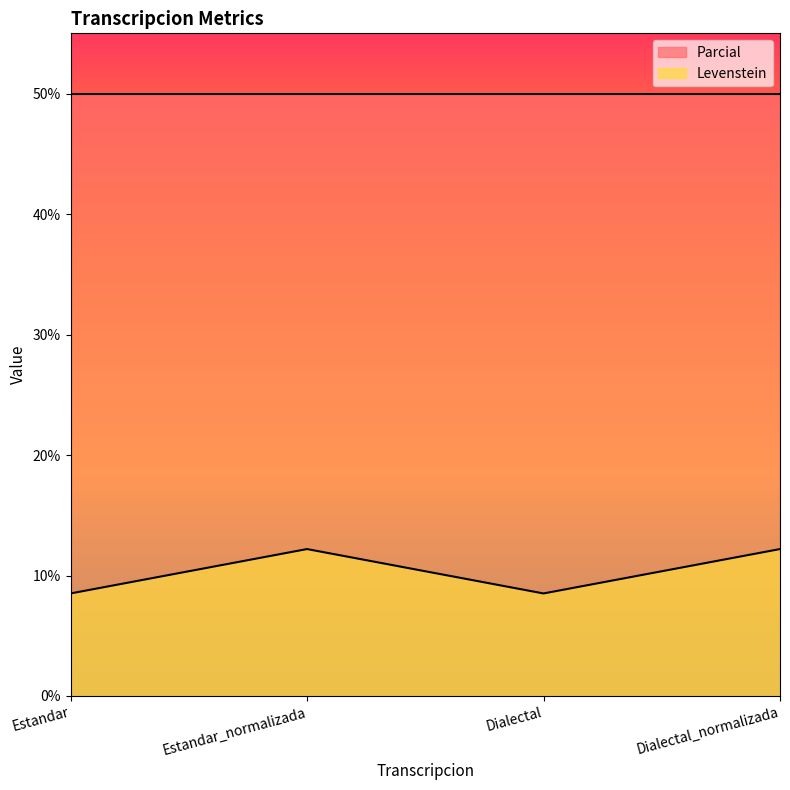

Rank the categories by value from lowest to highest.

Estandar, Dialectal, Estandar_normalizada, Dialectal_normalizada